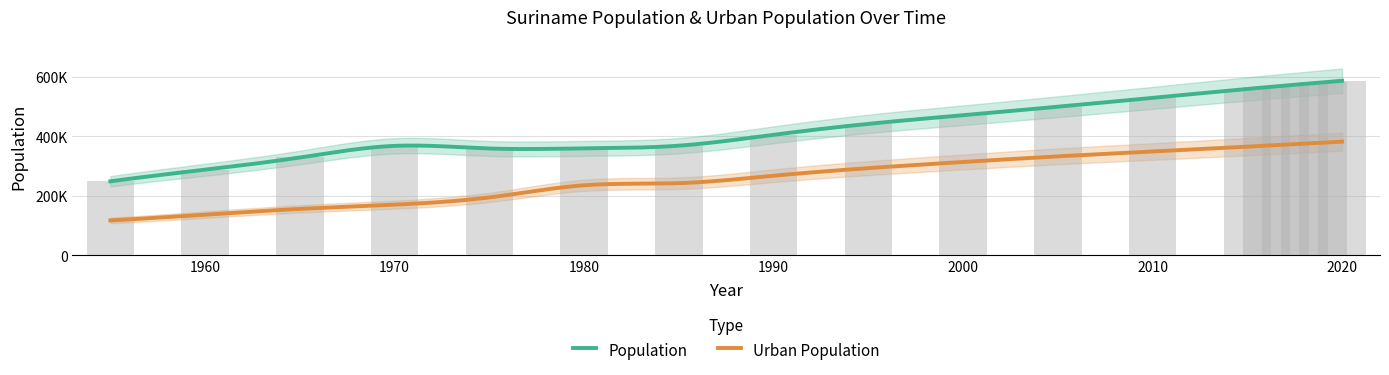

Are the bars horizontal?

No